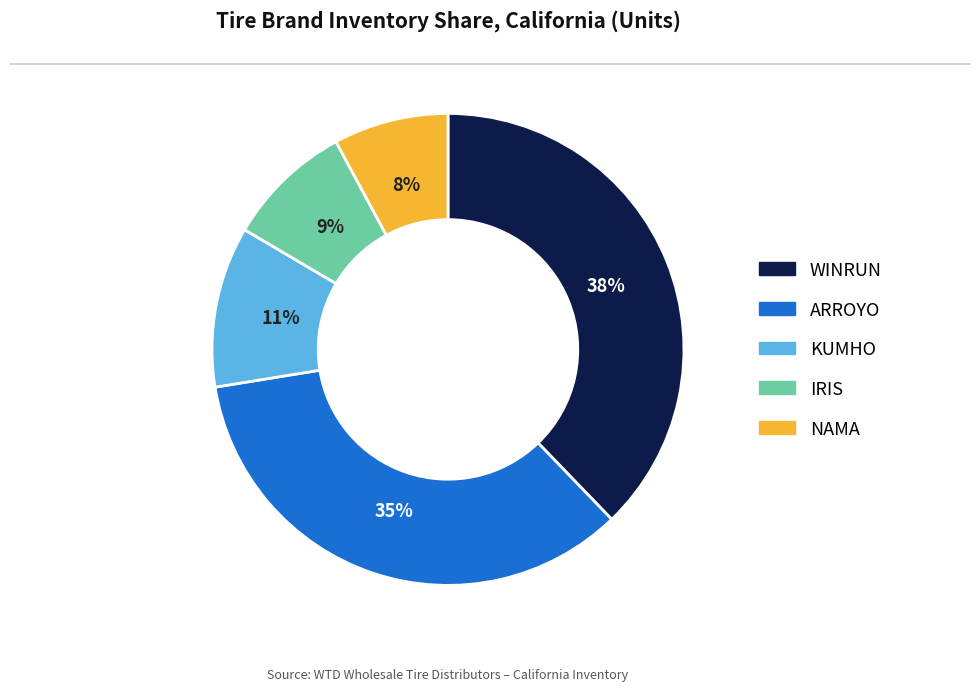

Count the number of slices in the pie.

5